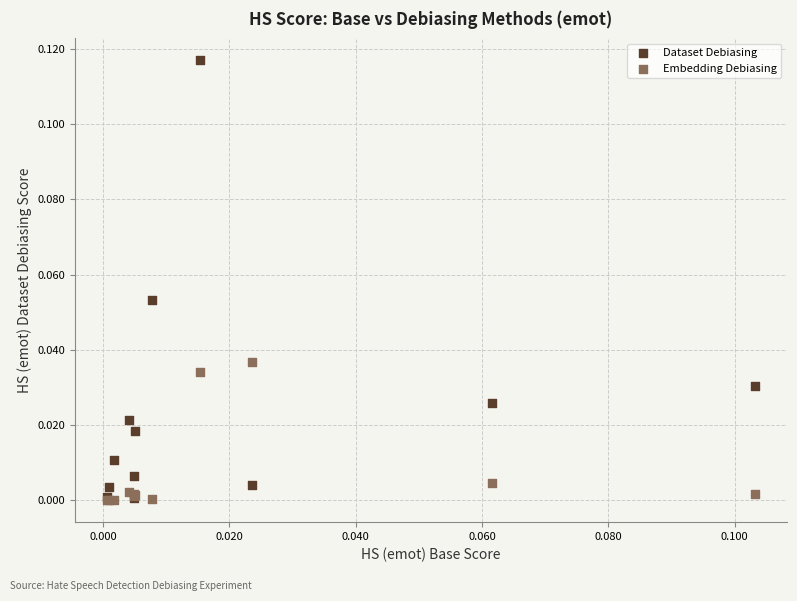

Which series reaches the maximum Y coordinate?

Dataset Debiasing